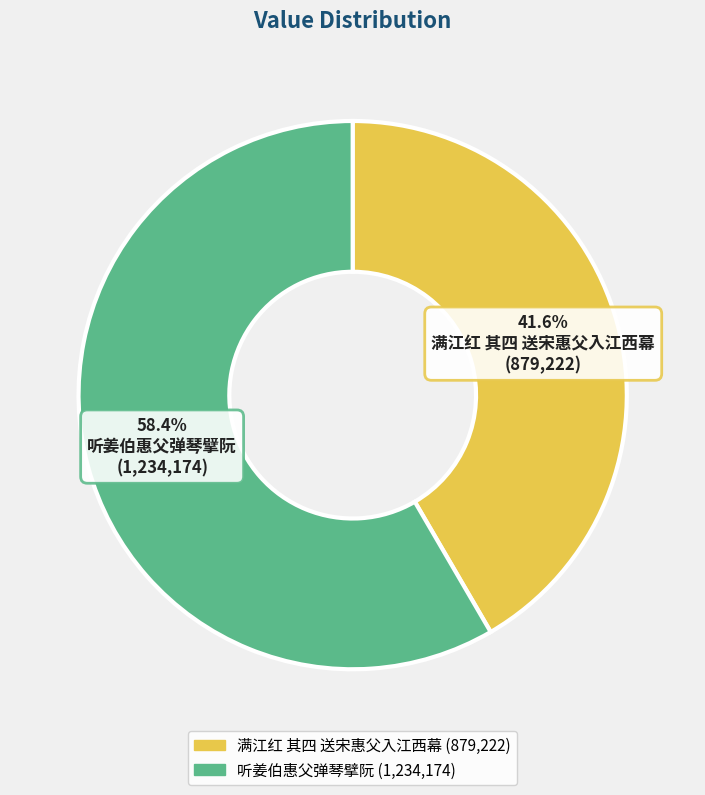

To the nearest percent, what is the difference between the 满江红 其四 送宋惠父入江西幕 and 听姜伯惠父弹琴擘阮 slice percentages?

17%